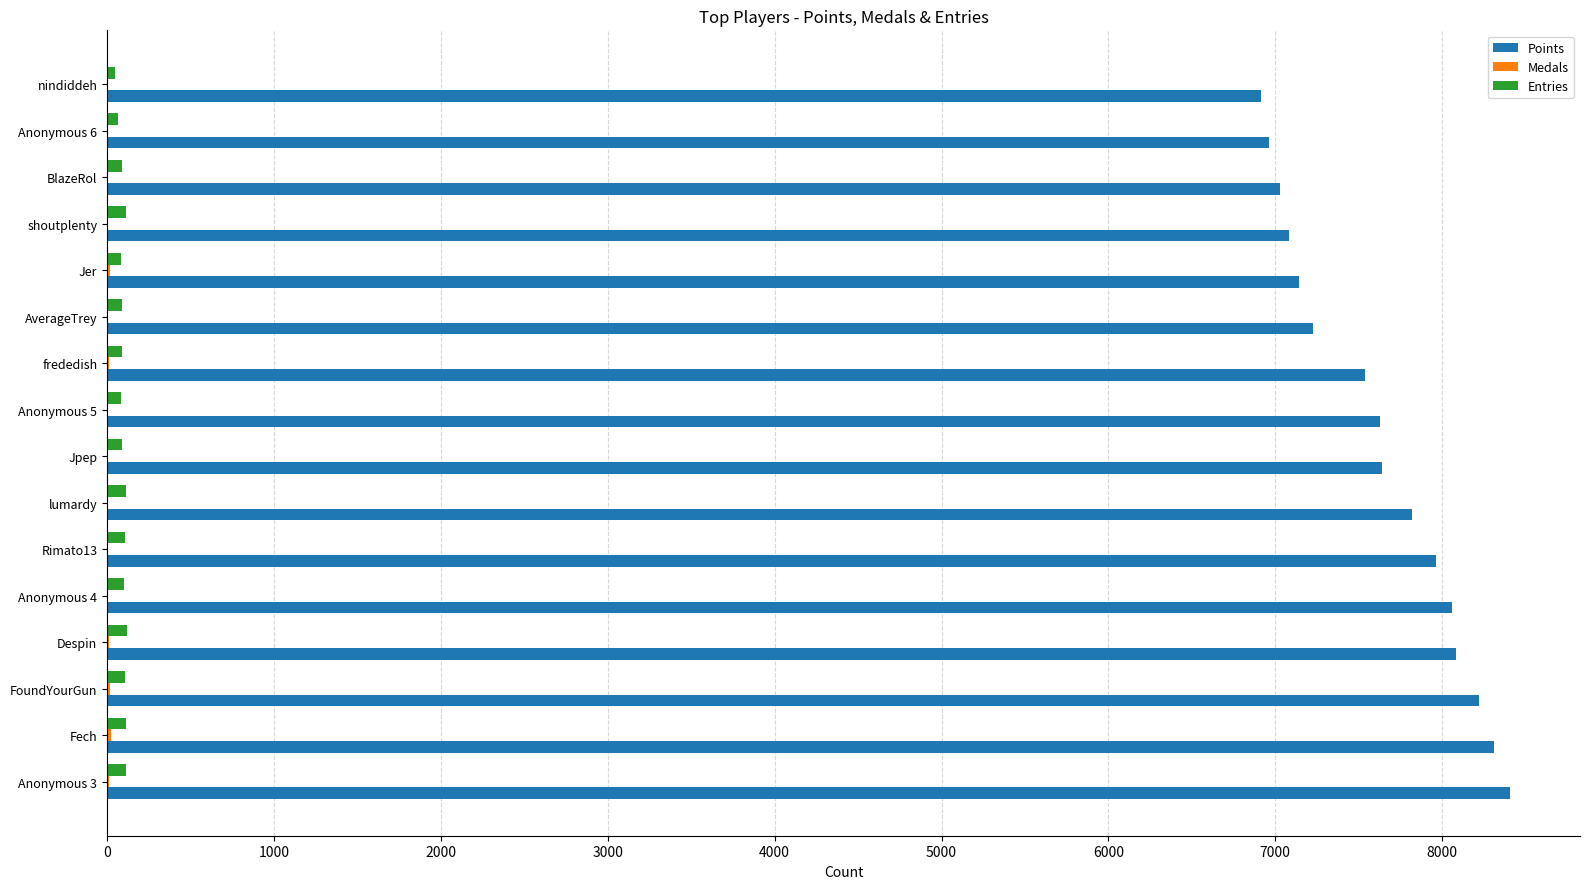

What is the highest value of the Points series?

8406